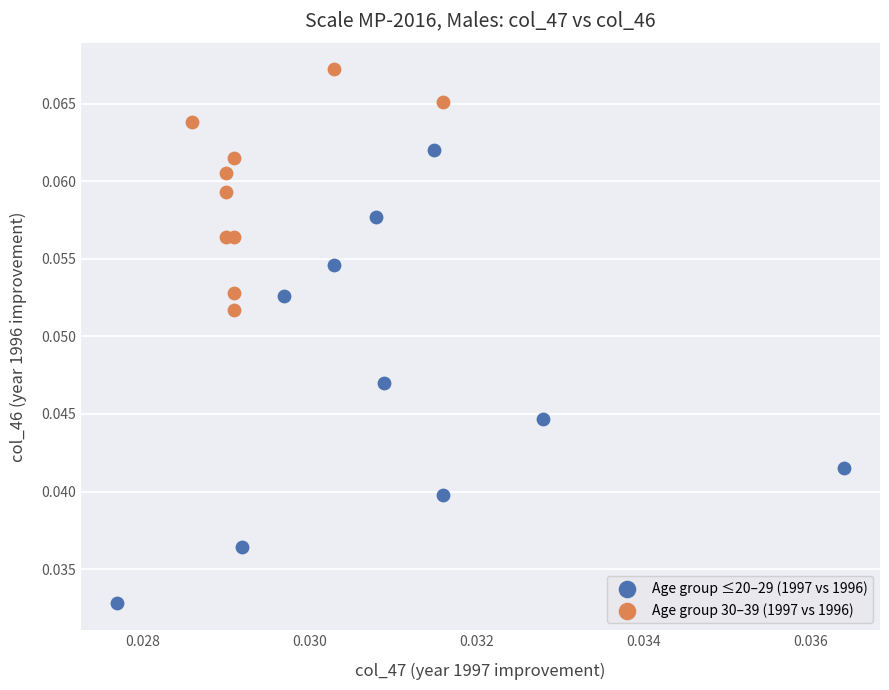

Which series has the widest spread of Y values?

Age group ≤20–29 (1997 vs 1996)